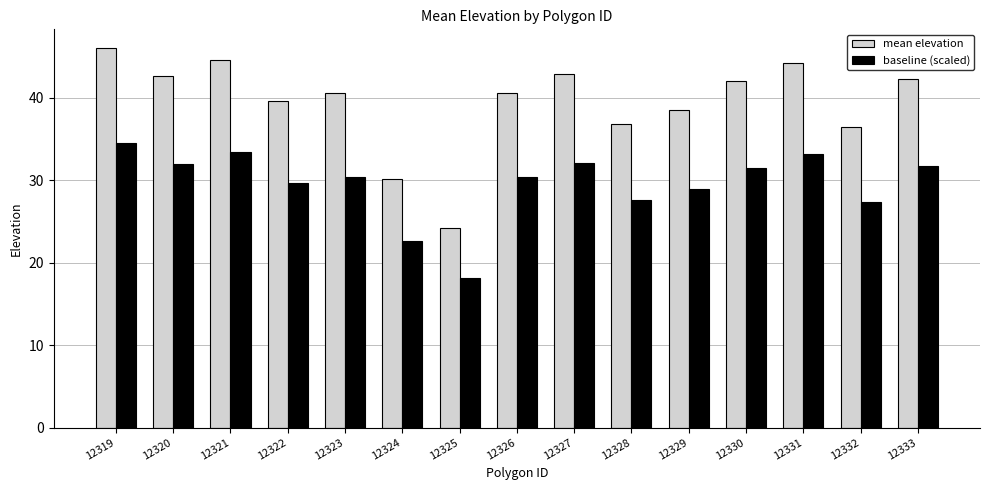

What is the difference between the mean elevation values at 12324 and 12327?

12.6